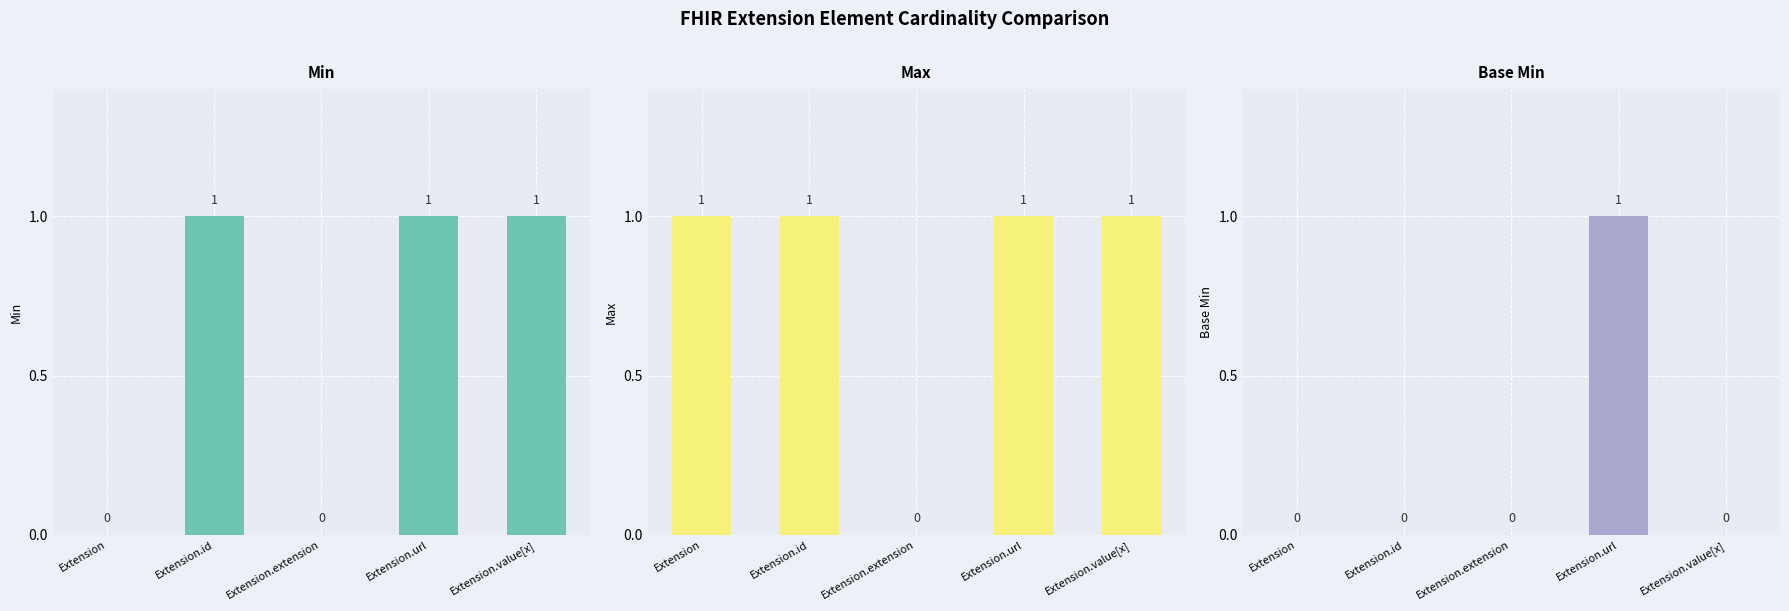

How many data points in Min are less than 1?

2